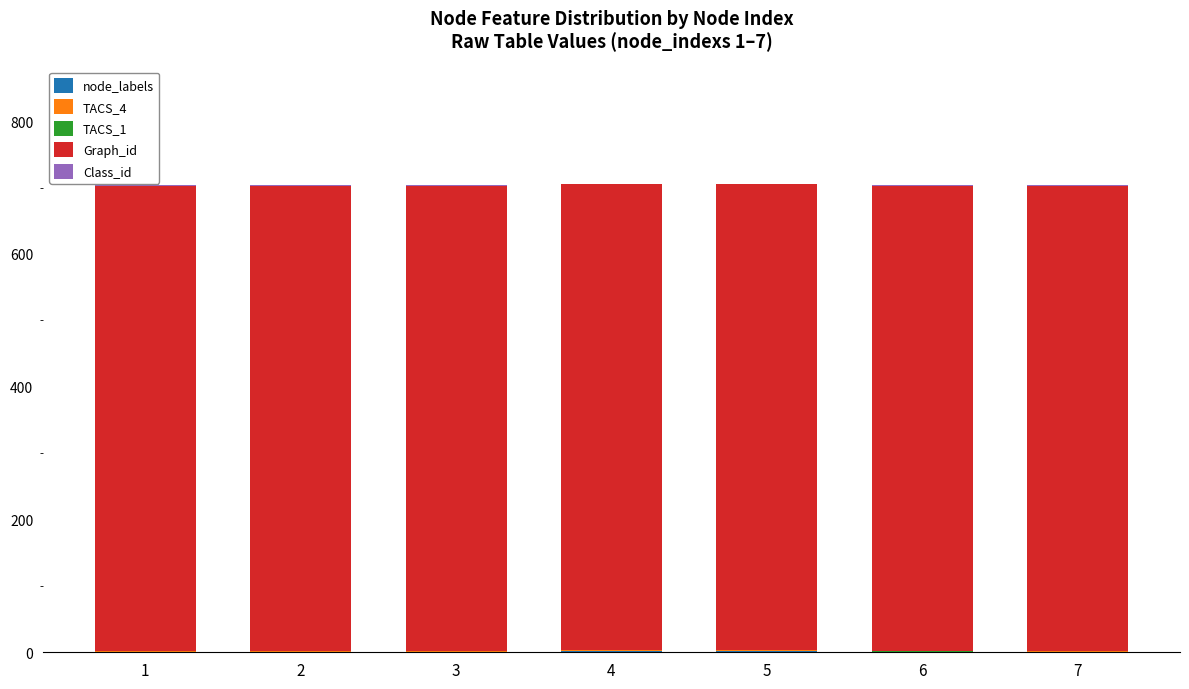

What is the sum of the TACS_4 values at 3 and 7?

2